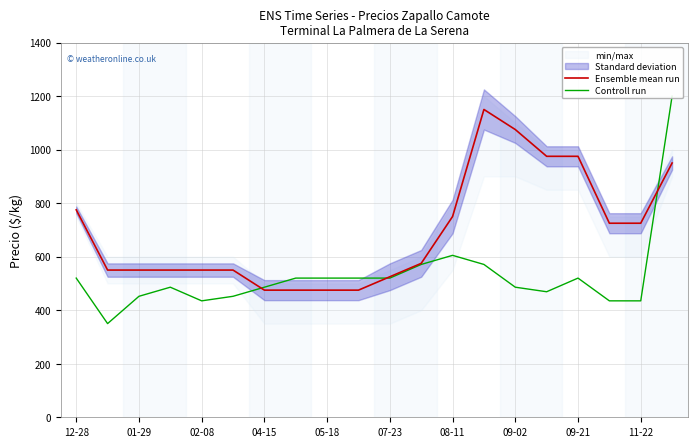

At 12-28, list the series in order from smallest to largest.

Controll run, Ensemble mean run